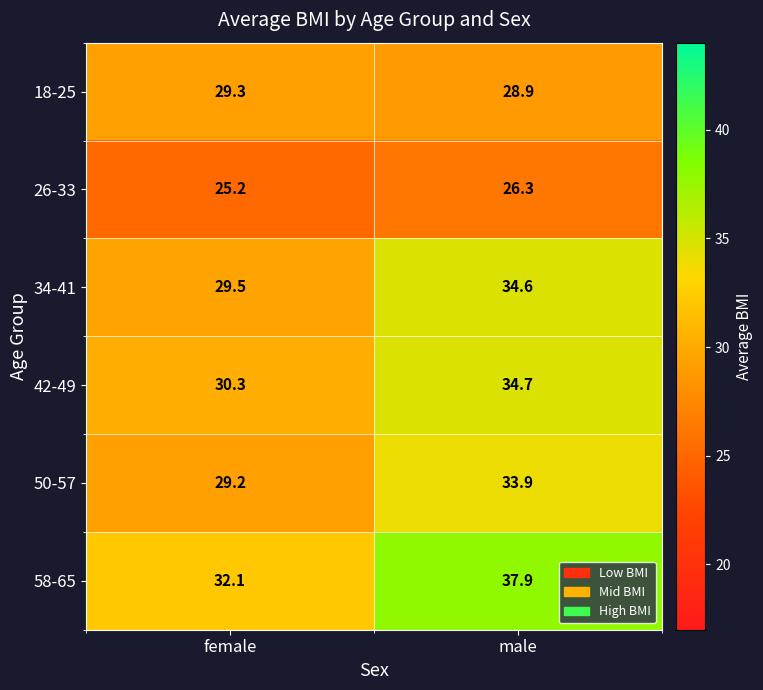

Which series changed the most between female and male?

58-65